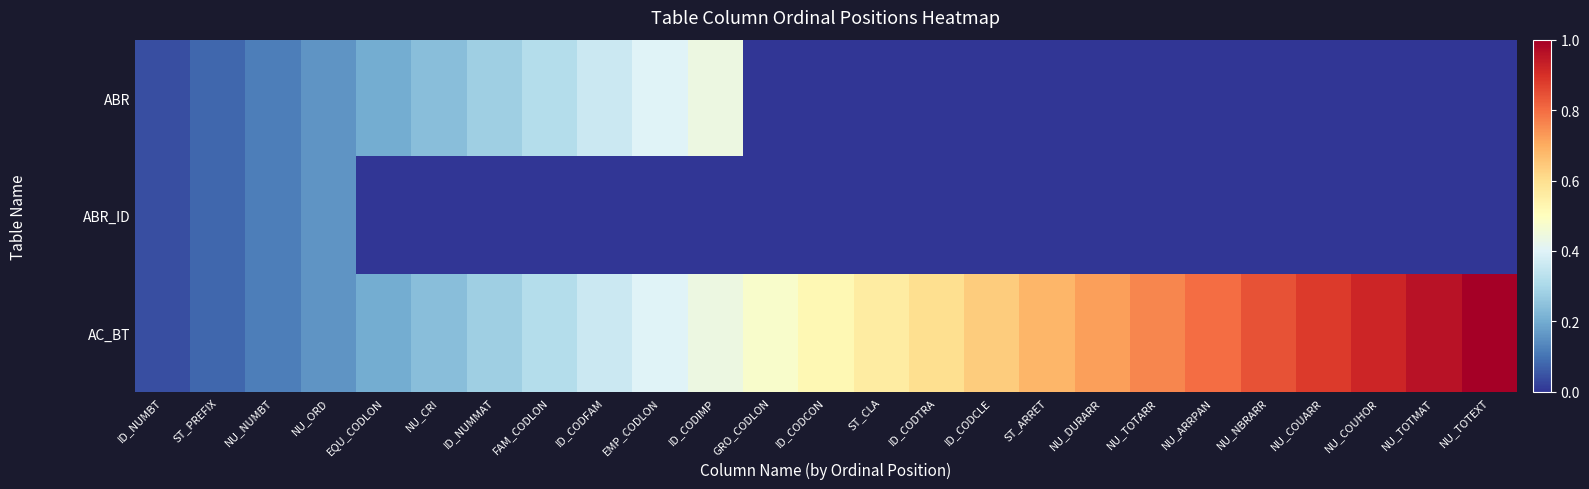

Which has a higher value, NU_CRI or NU_ARRPAN?

NU_CRI